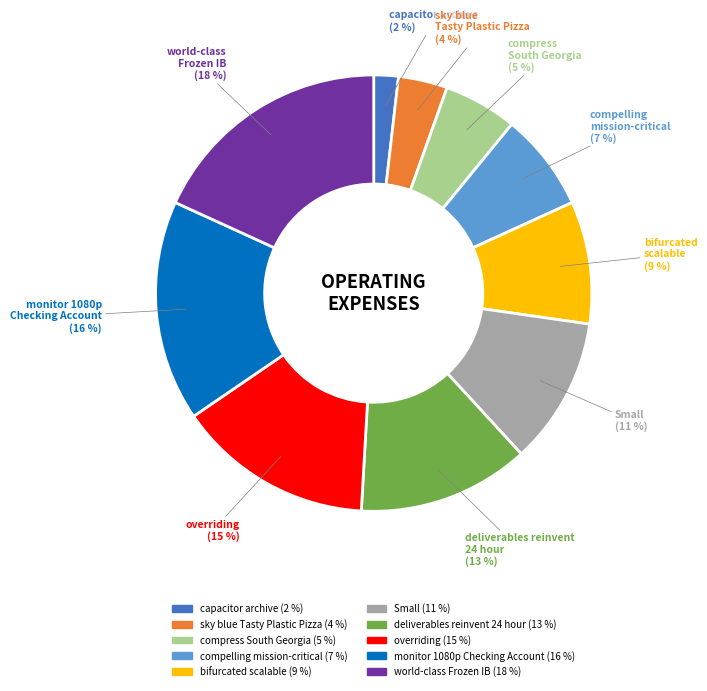

Which category has the biggest portion of the pie?

world-class Frozen IB